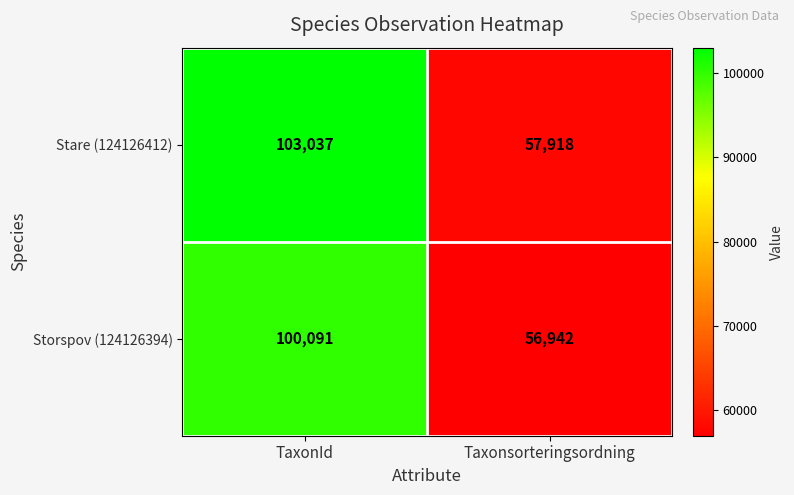

How many categories are shown in the chart?

2